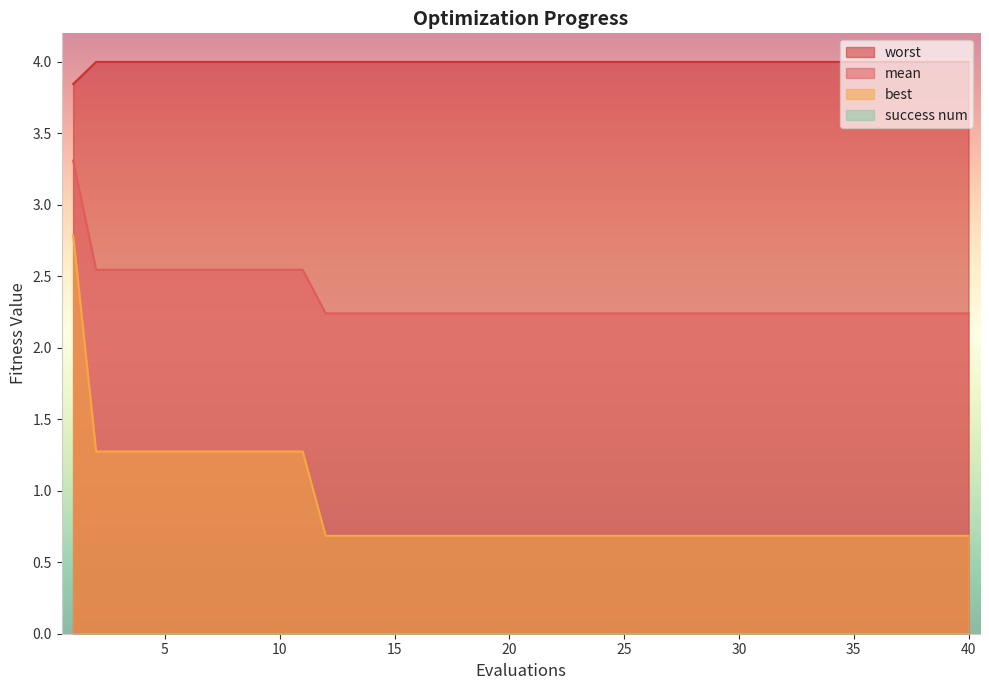

At which label does best reach its minimum?

12